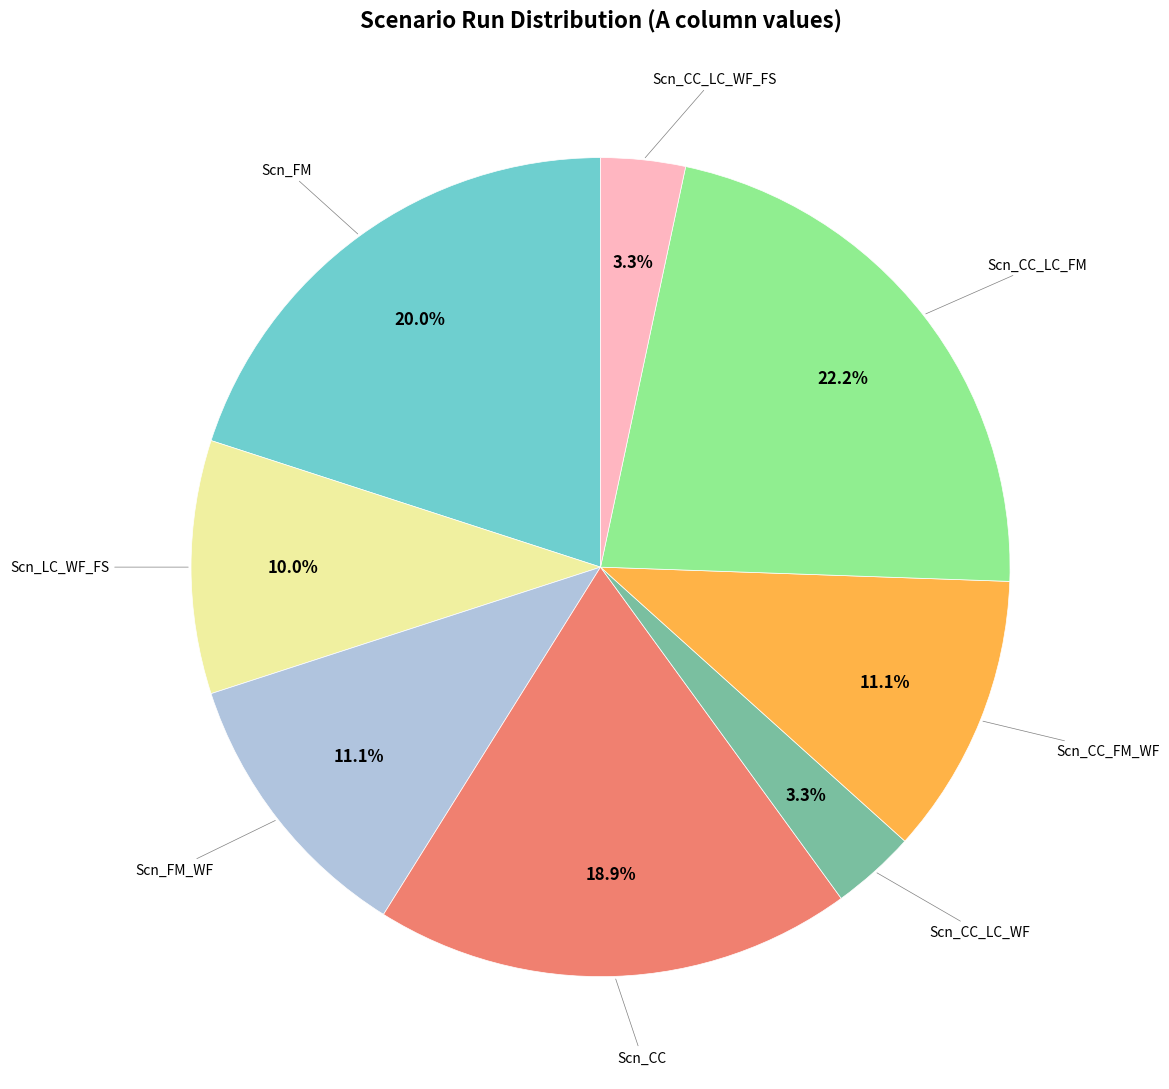

Is there any slice that represents more than half of the pie?

No